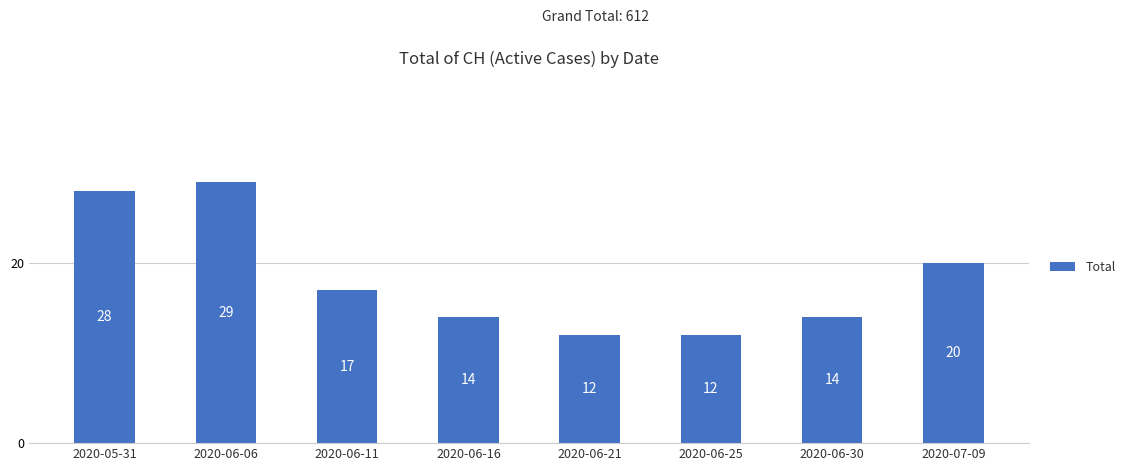

How many values are below 17?

4